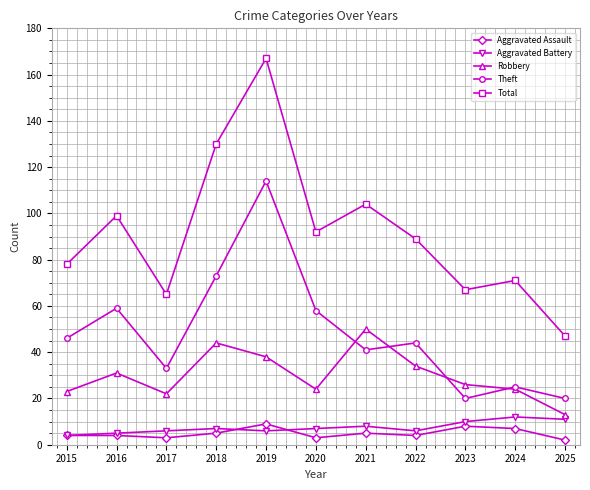

Reading right to left, extract all data points from this chart.

Aggravated Assault: 2	7	8	4	5	3	9	5	3	4	4
Aggravated Battery: 11	12	10	6	8	7	6	7	6	5	4
Robbery: 13	24	26	34	50	24	38	44	22	31	23
Theft: 20	25	20	44	41	58	114	73	33	59	46
Total: 47	71	67	89	104	92	167	130	65	99	78